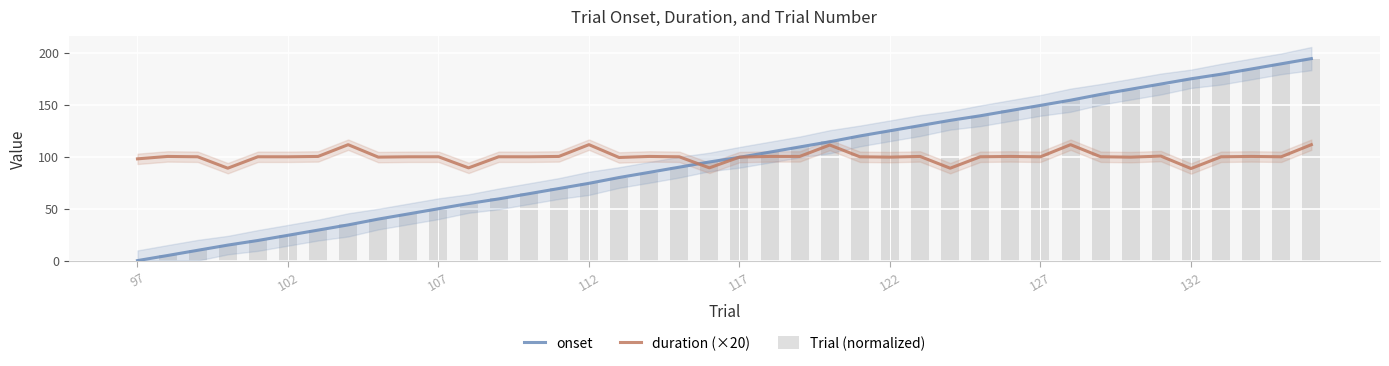

At how many categories does at least one series exceed 193?

1